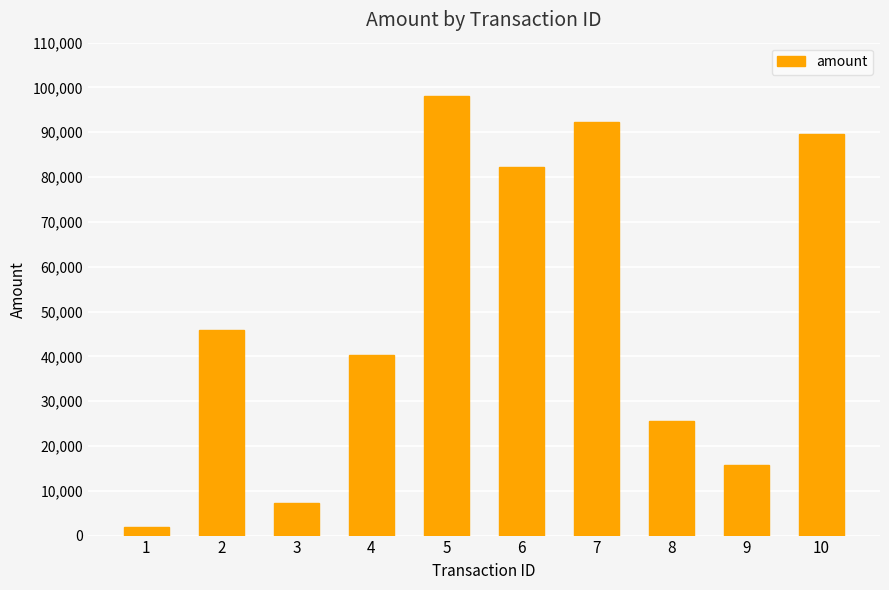

Which label corresponds to the largest value in the chart?

5